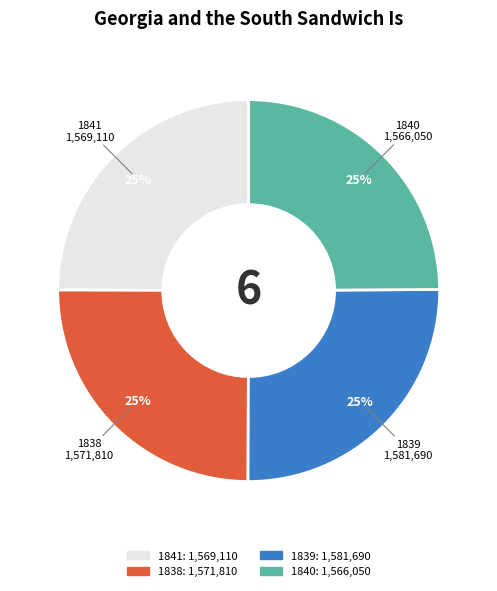

What percentage is the 1839 slice, to the nearest percent?

25%